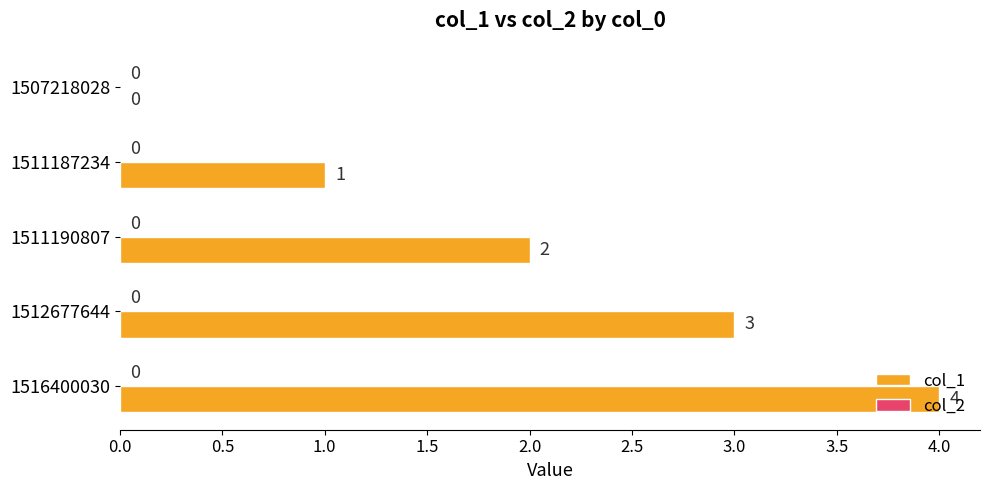

What is the greatest value displayed?

4